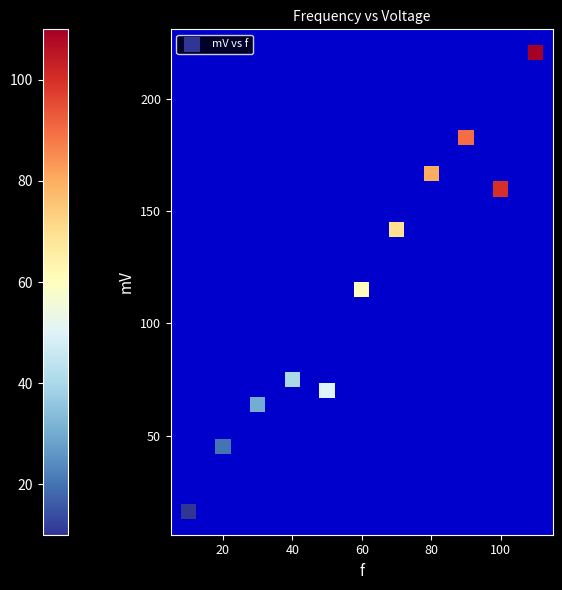

What Y value in the scatter plot is closest to 118?

115